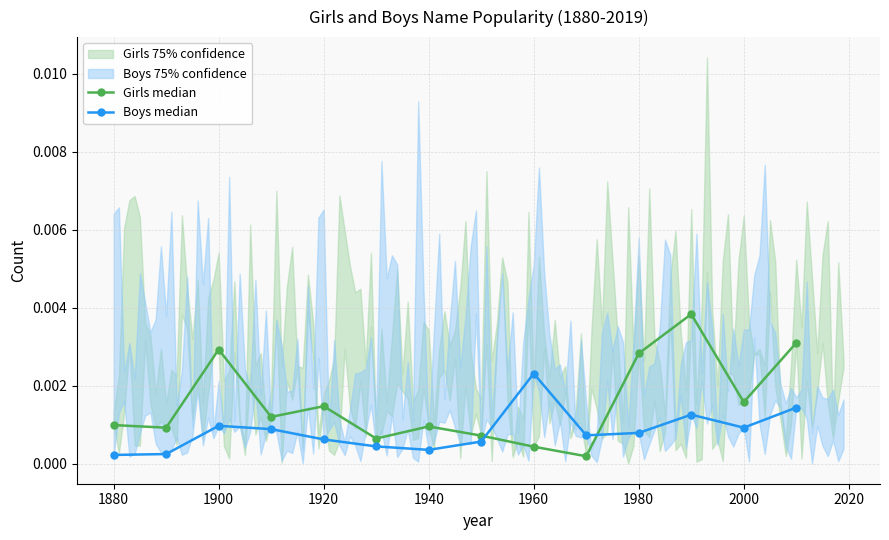

How many lines are shown in the chart?

2